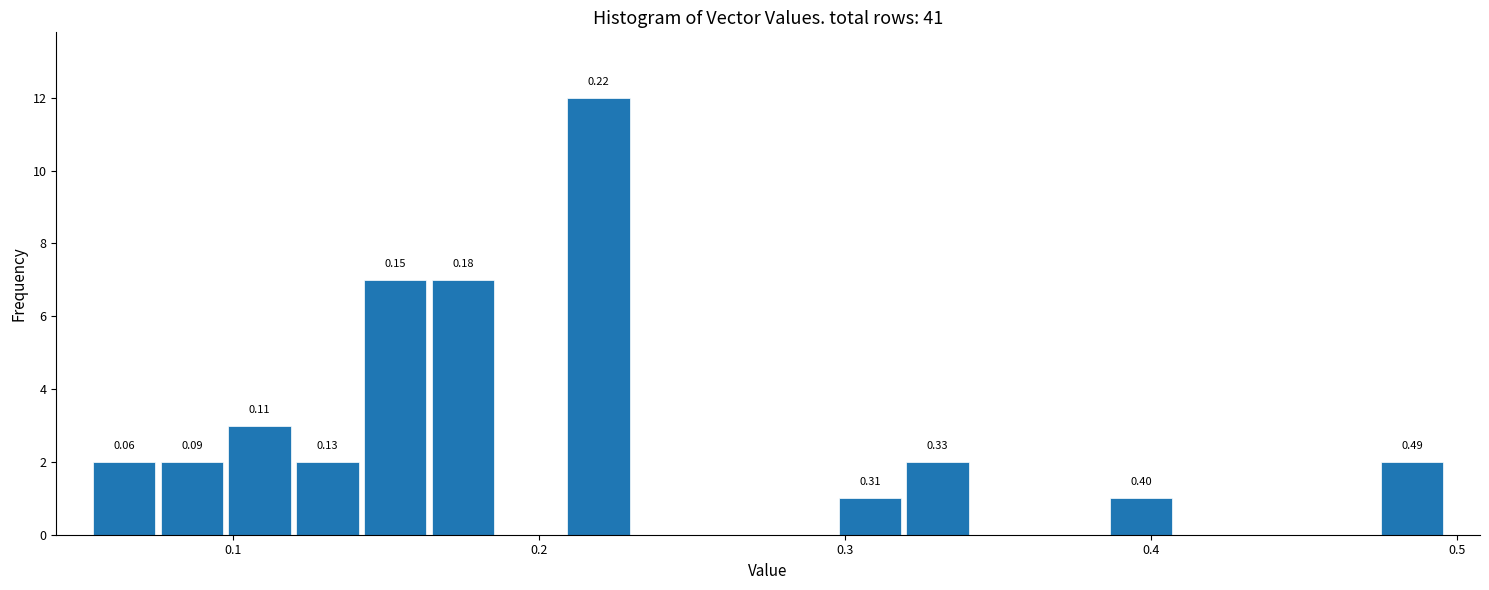

Around what value on the x-axis is the tallest bar? Give the approximate position of its centre, as read against the axis.

0.22